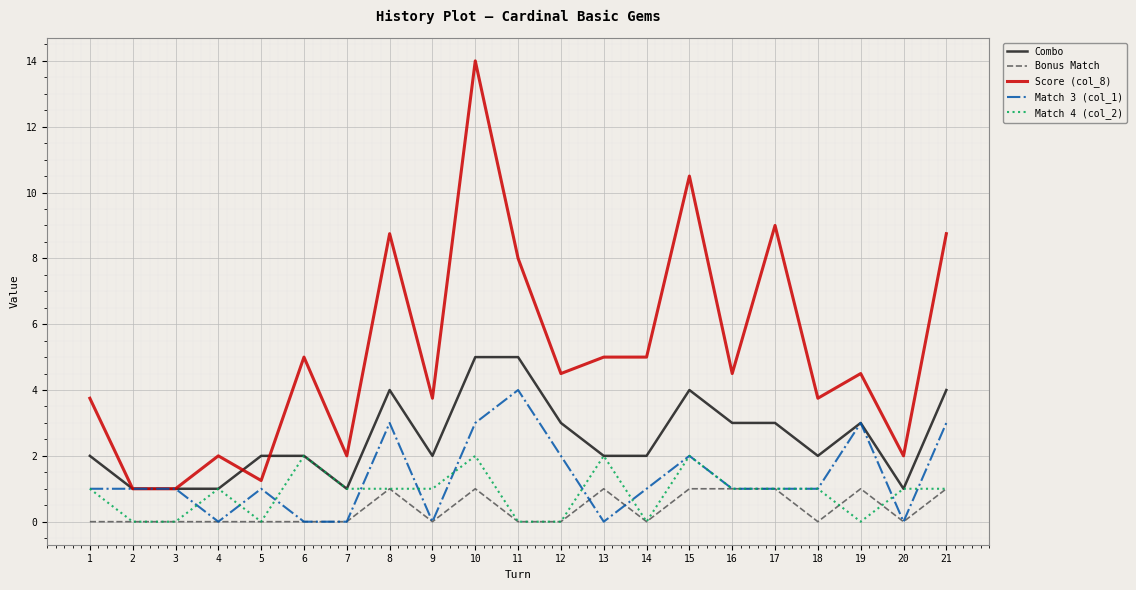

The Bonus Match series shows 0.5 at 1. True or false?

False